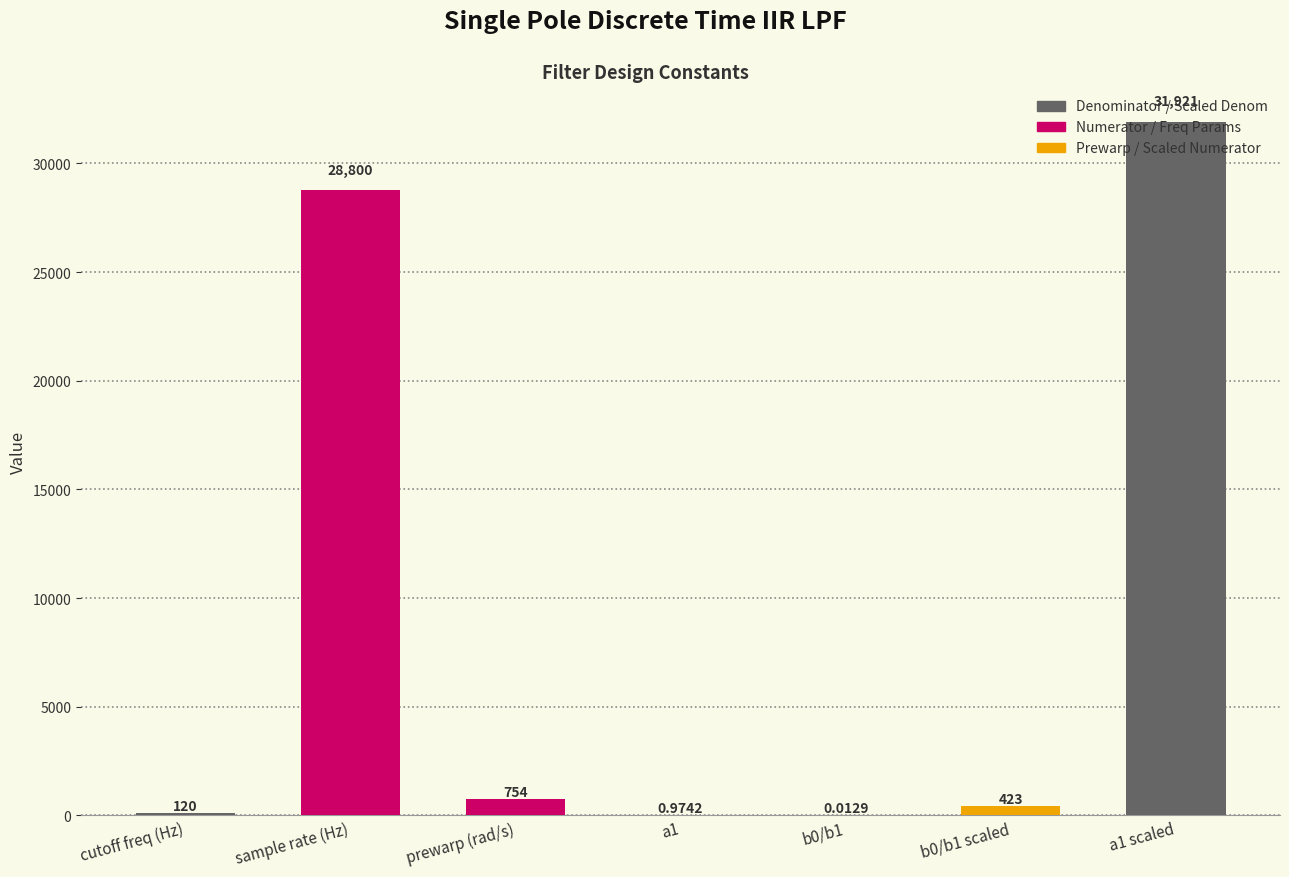

Is it true that the value at cutoff freq (Hz) is 120.0?

True